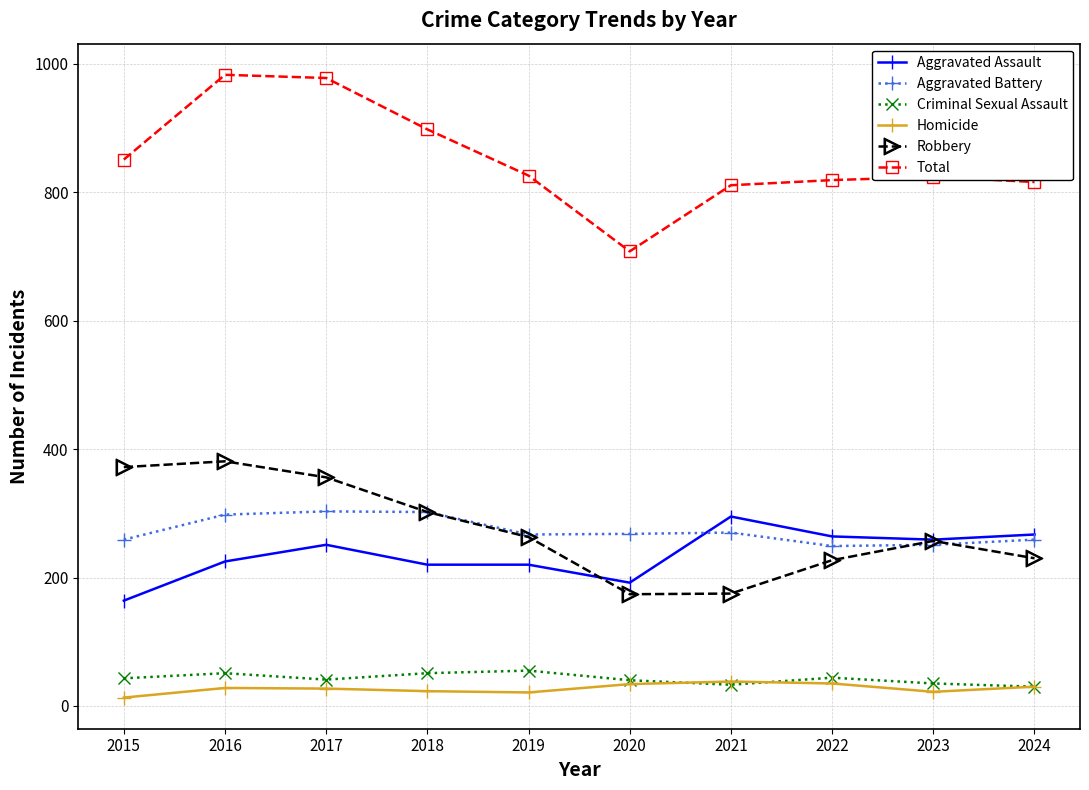

What is the greatest value displayed?

983